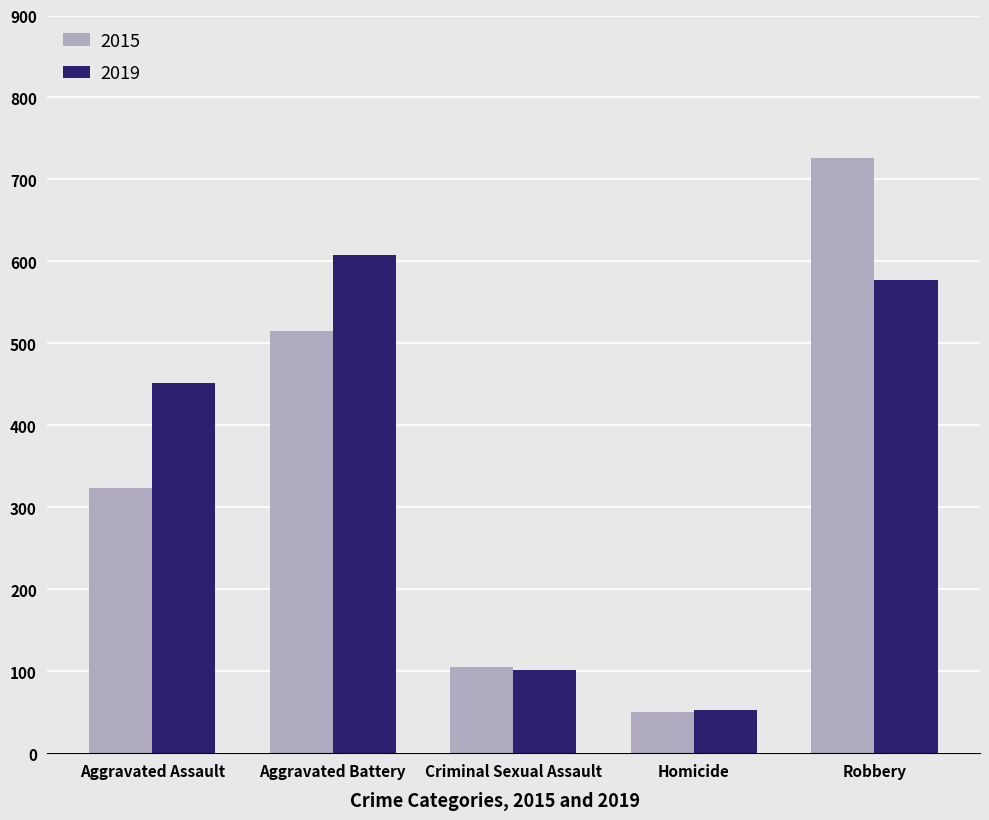

At which label does 2015 reach its minimum?

Homicide